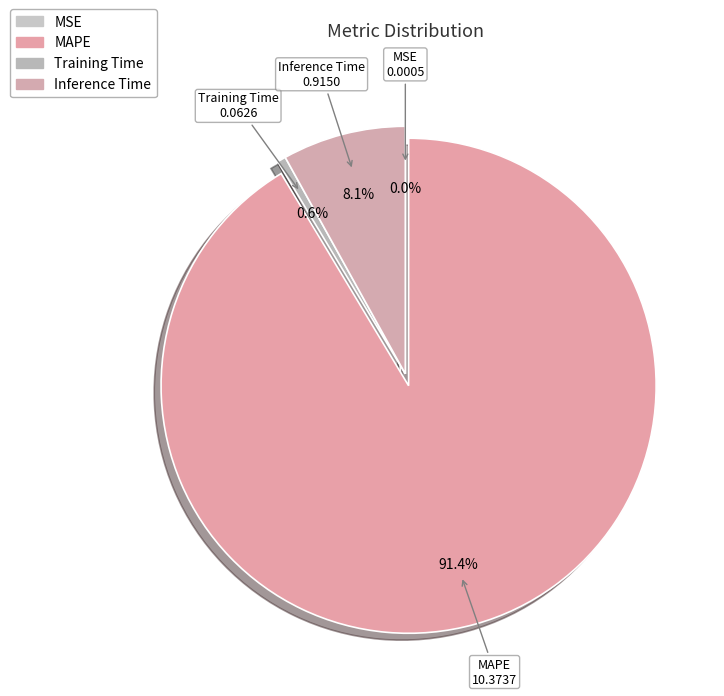

Which category accounts for the majority?

MAPE